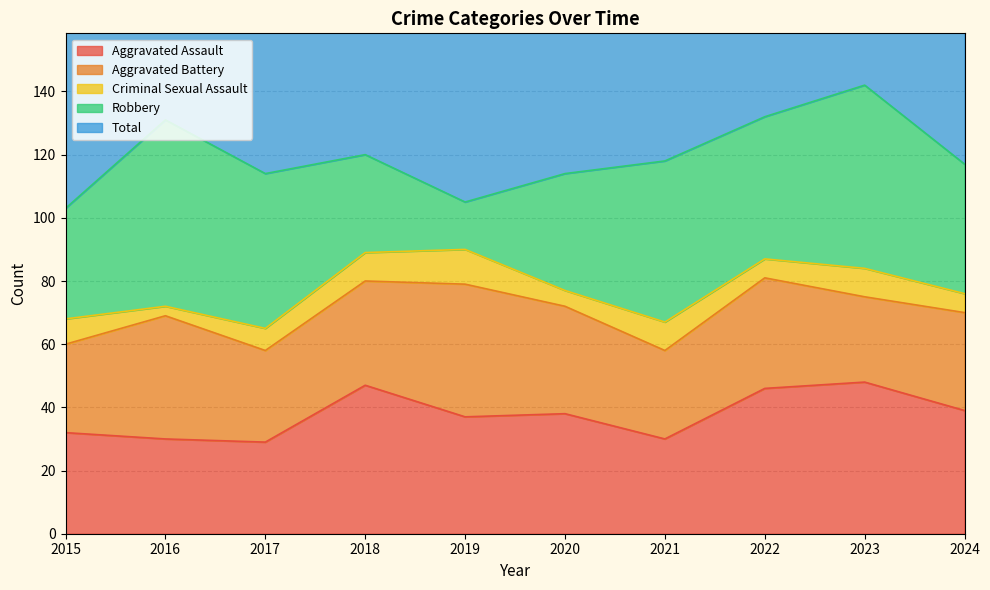

At which label is Aggravated Assault closest to 38?

2020